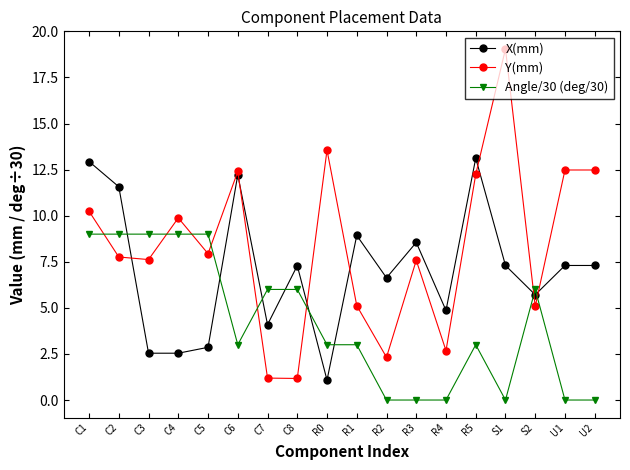

List the series in order of their peak value, lowest first.

Angle/30 (deg/30), X(mm), Y(mm)